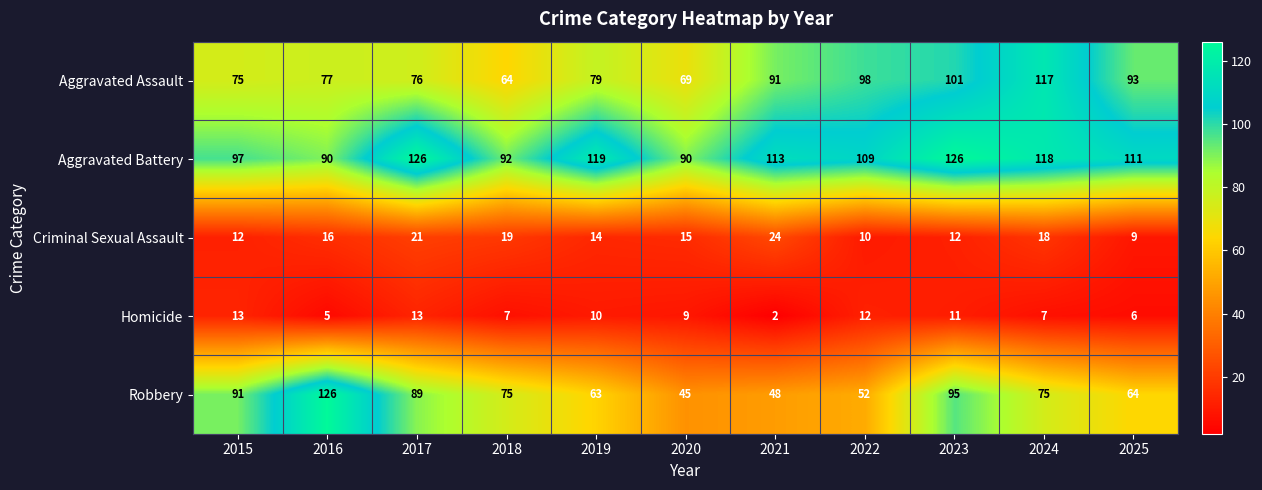

What is the total value across all series at 2025?

283